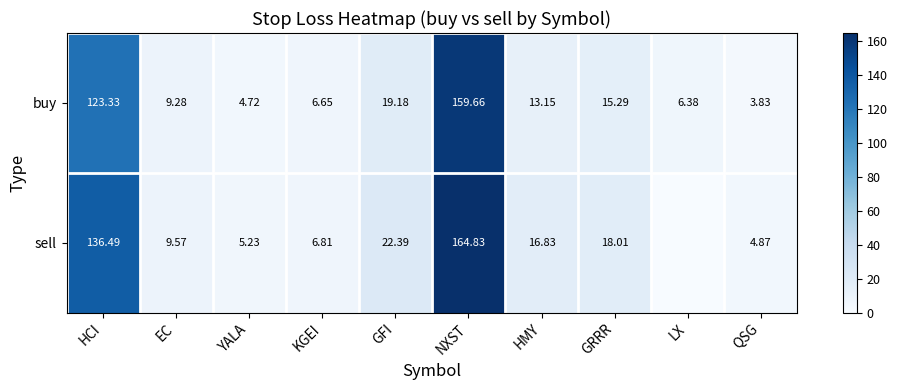

Which series changed the most between HCI and YALA?

sell